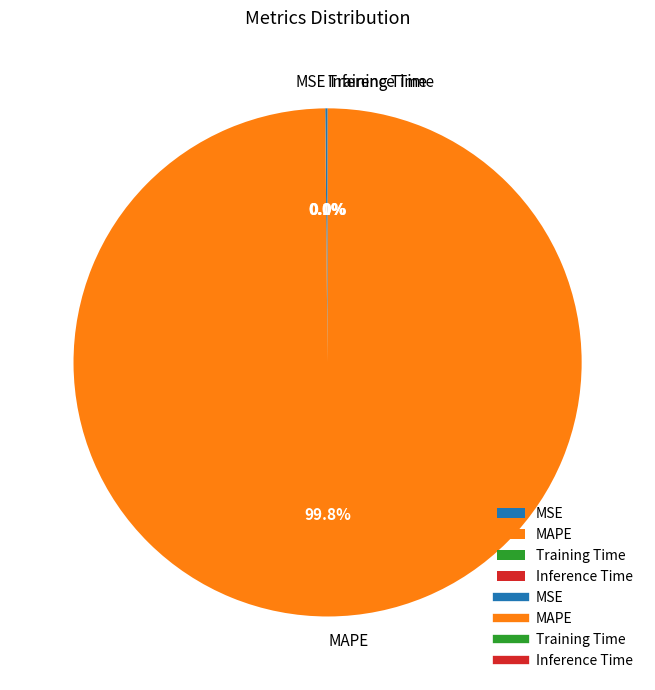

What is the largest slice in the pie chart?

MAPE